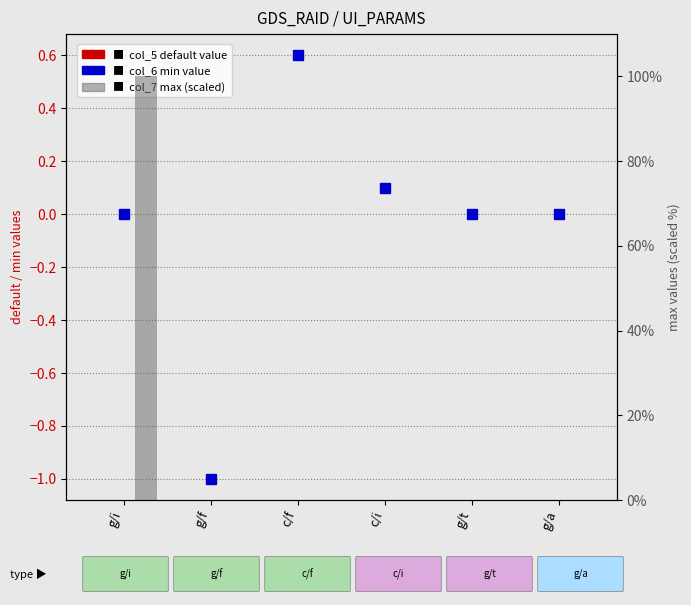

Between g/a and g/t, which is larger?

g/a